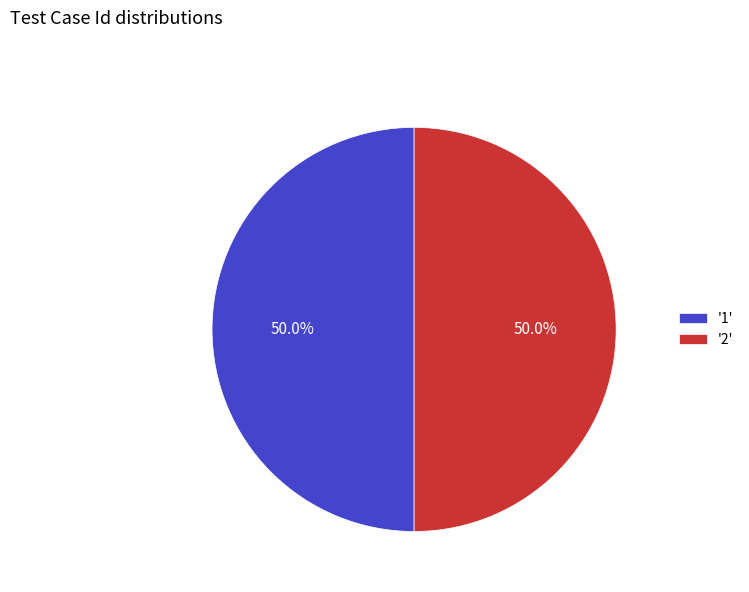

Count the number of slices in the pie.

2